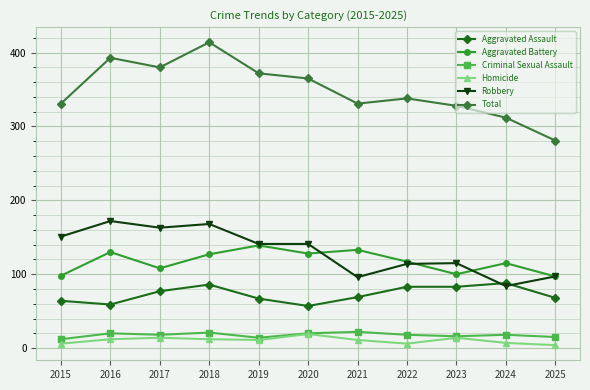

What is the sum of the Aggravated Assault values at 2021 and 2018?

155